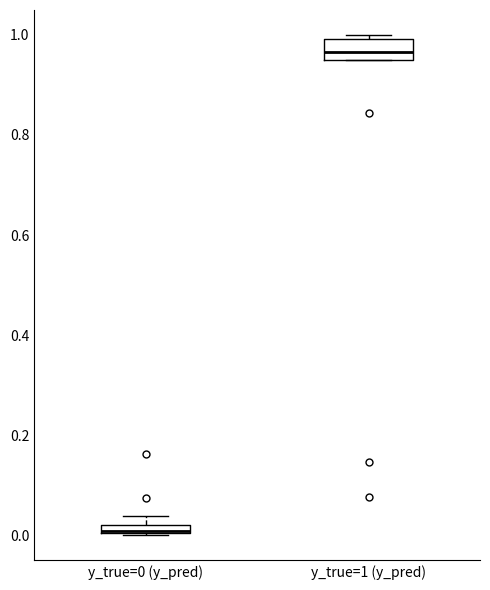

Comparing the boxes themselves (not the whiskers), which one is the tallest?

y_true=1 (y_pred)